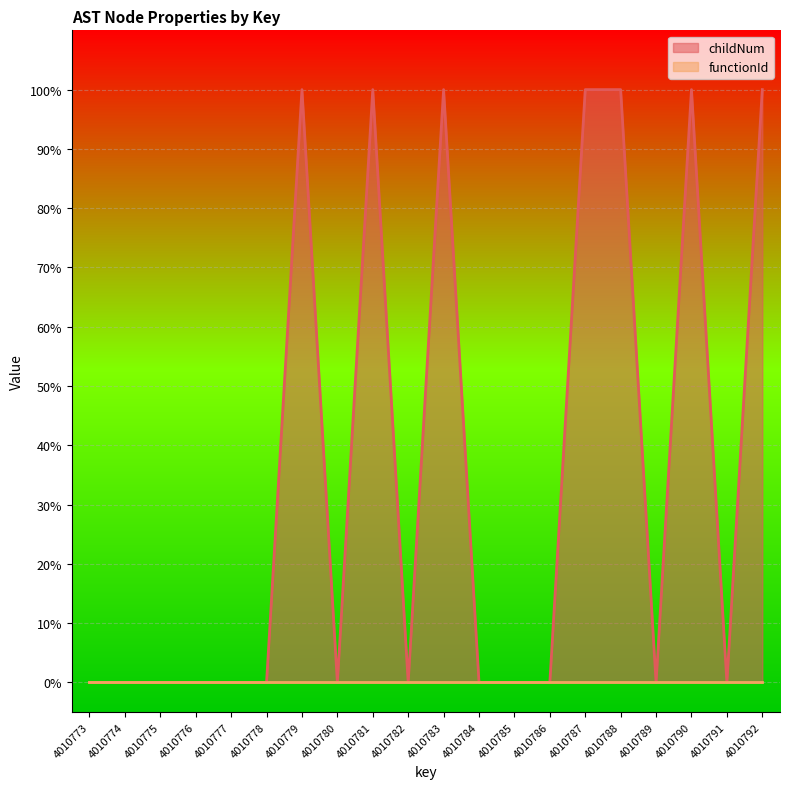

What is the difference between the maximum and minimum values?

1